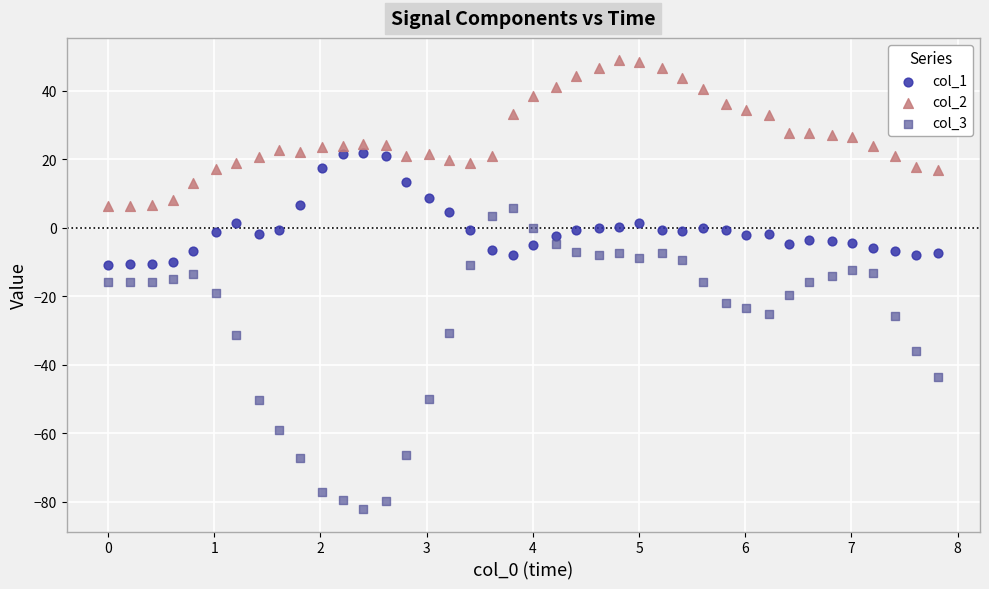

What are all the series names shown in the legend?

col_1, col_2, col_3